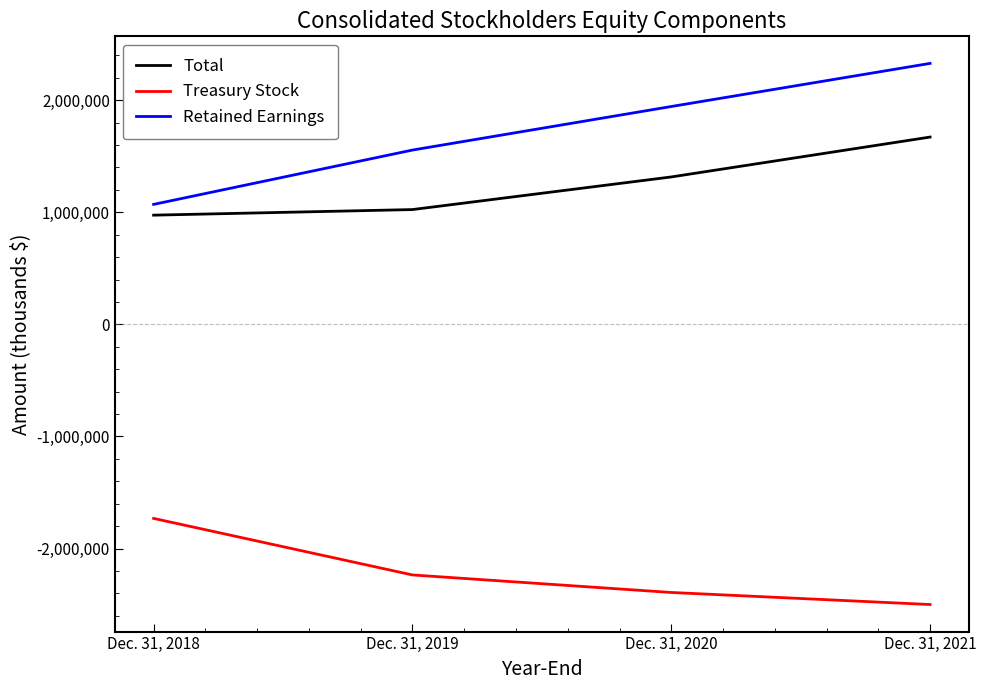

True or false: Retained Earnings has more than 2 interior local peaks.

False